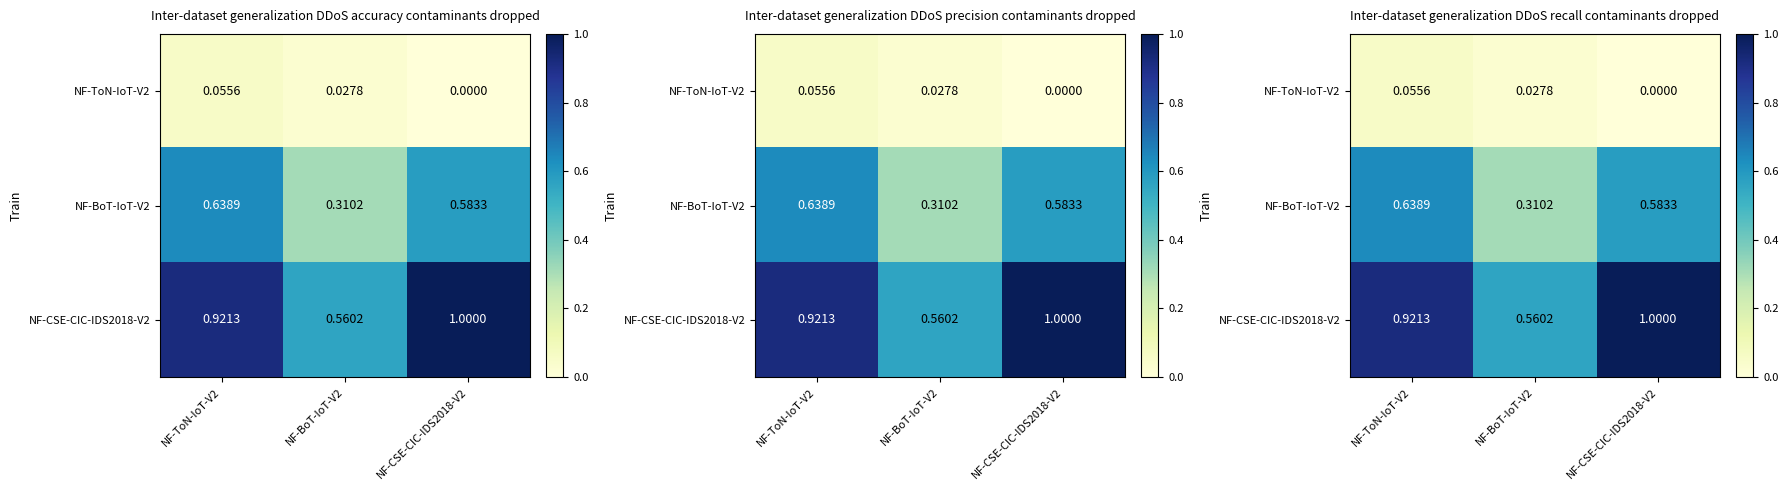

Between NF-ToN-IoT-V2 and NF-BoT-IoT-V2, which is larger?

NF-ToN-IoT-V2